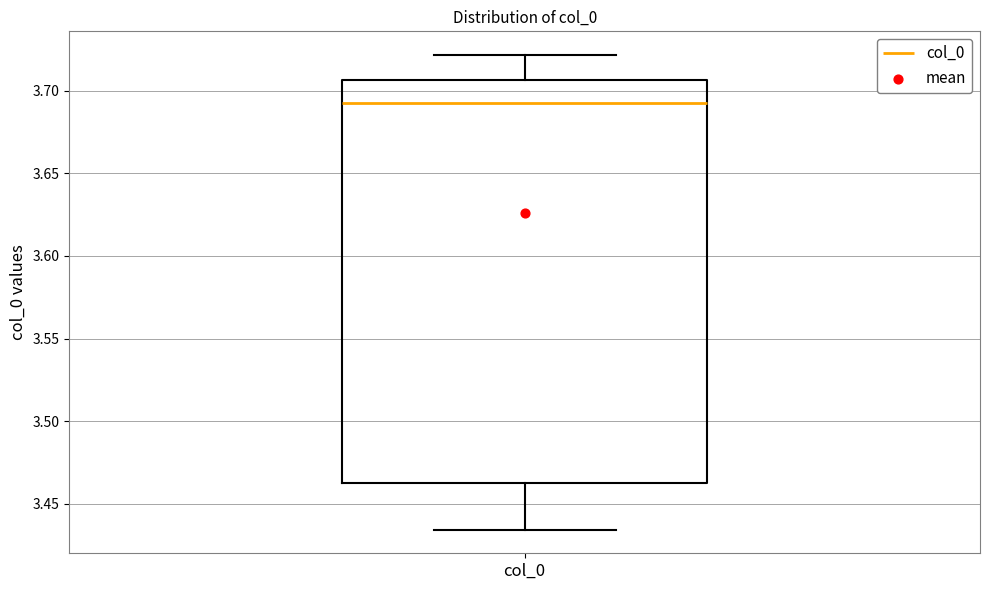

Where does the lower whisker of the box for col_0 end on the y-axis? The values are not printed on the chart, so give them approximately, as read against the axis.

3.435